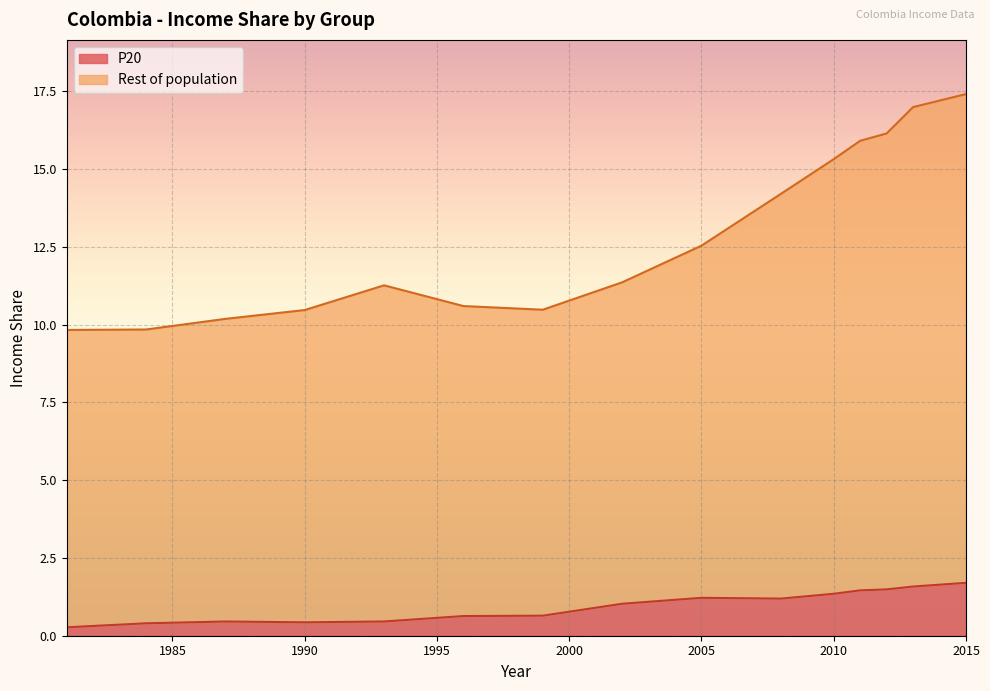

Read the P20 value at 2010.

1.3